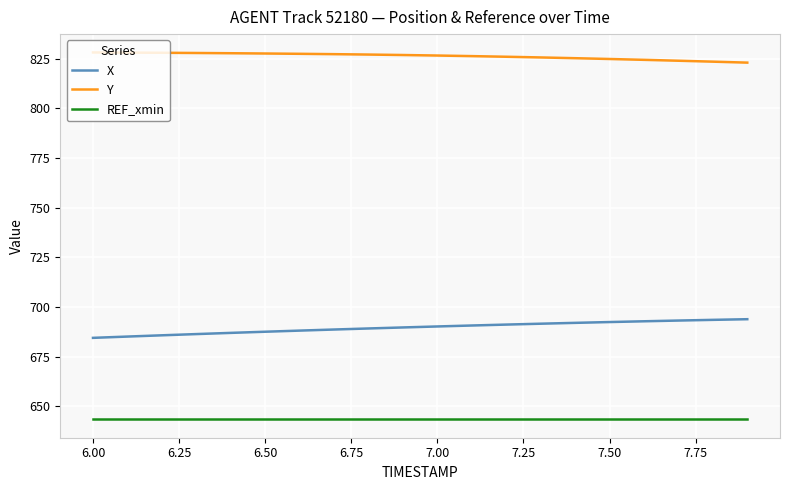

List the series in order of their overall mean, lowest first.

REF_xmin, X, Y